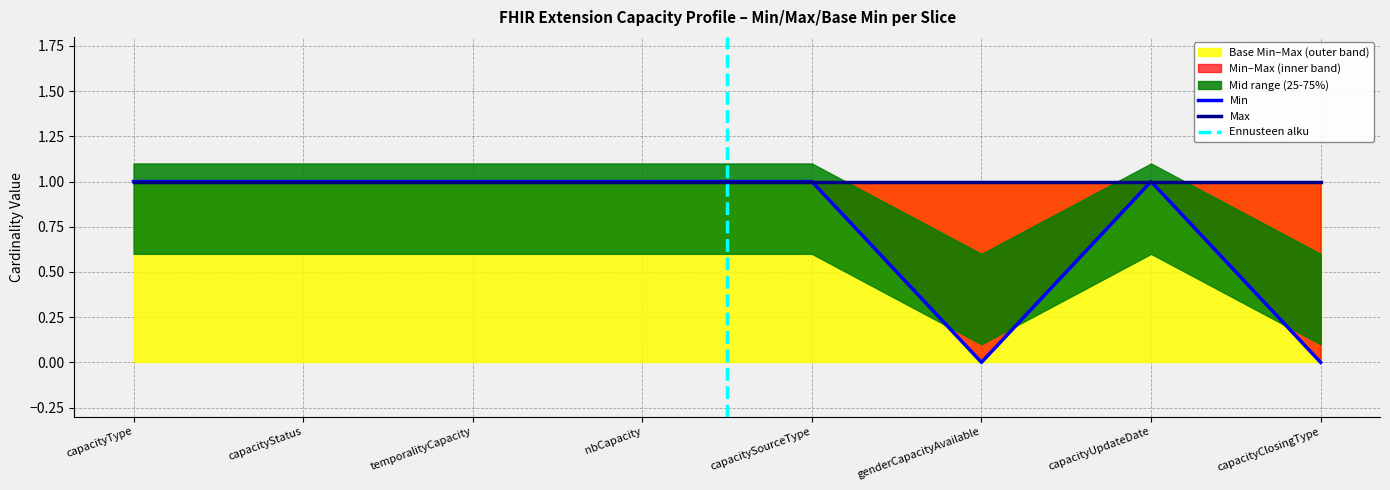

True or false: Min and Max cross at least once.

False